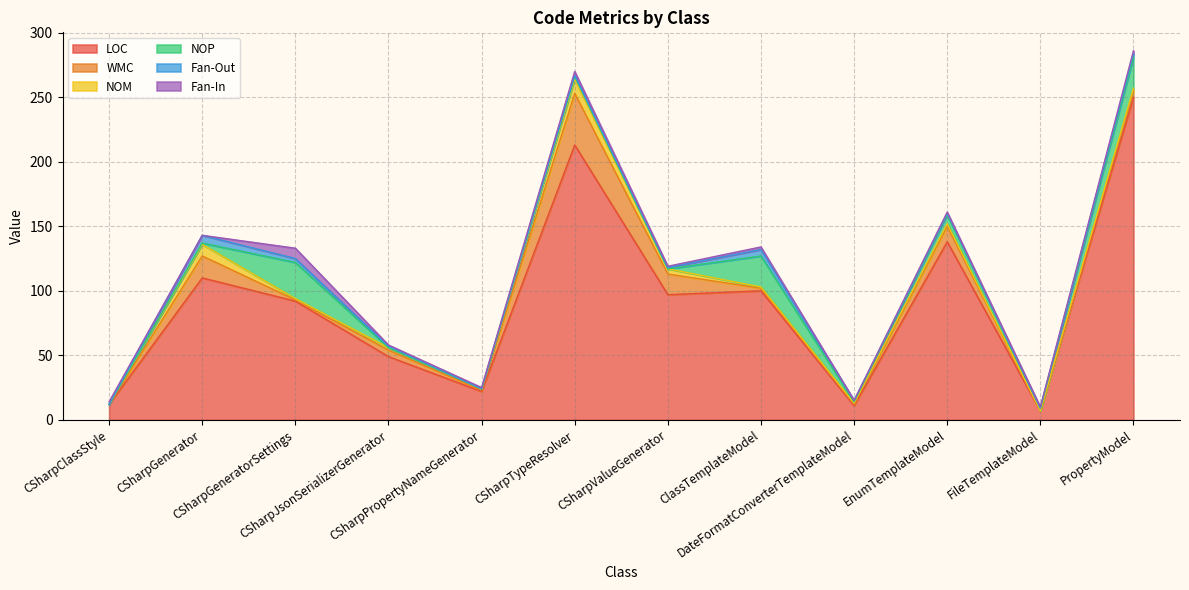

True or false: LOC and Fan-Out cross at least once.

False